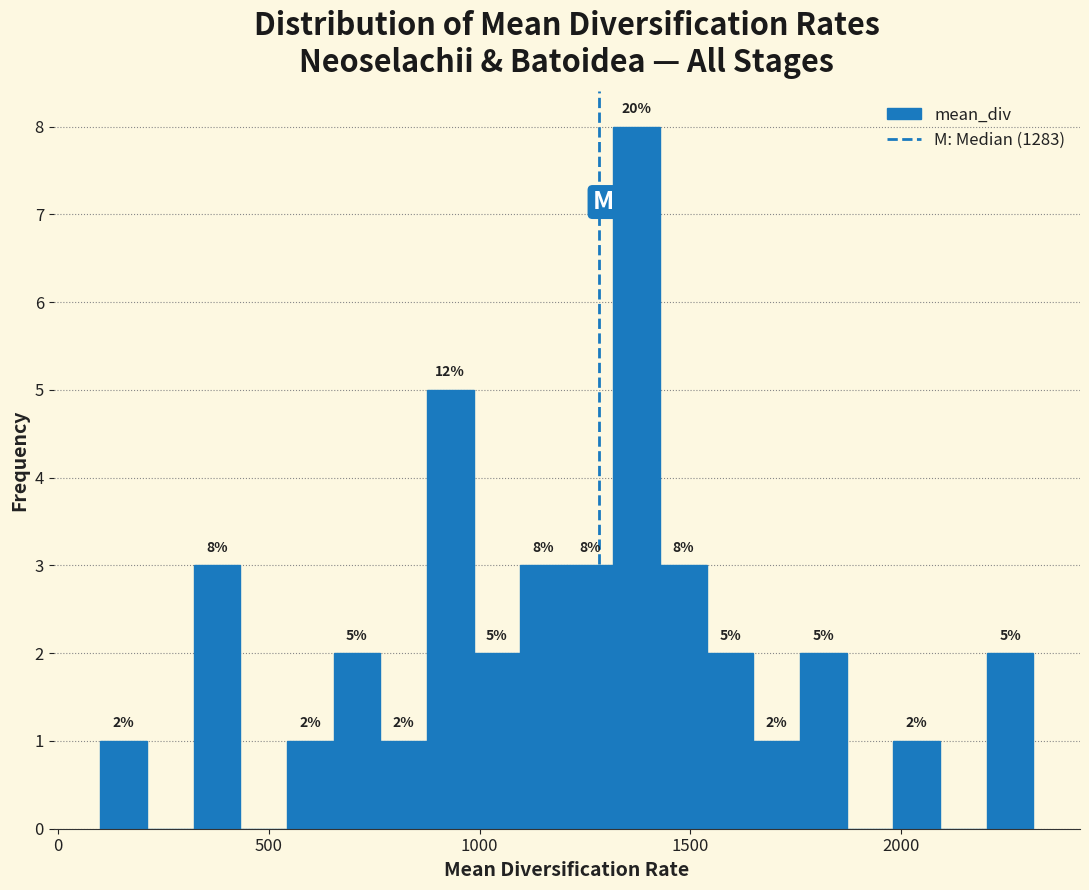

Around what value on the x-axis is the tallest bar? Give the approximate position of its centre, as read against the axis.

1350